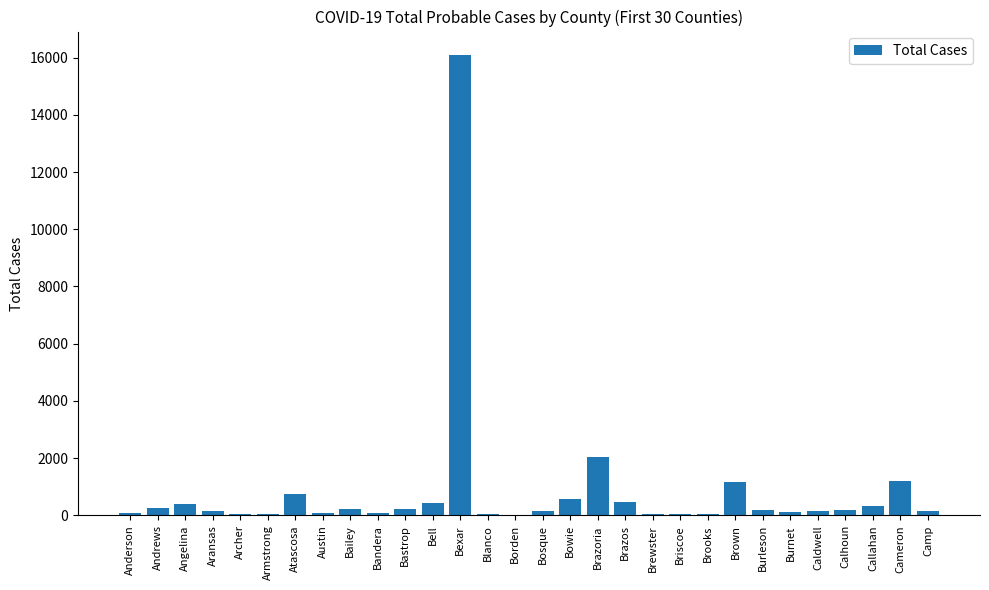

What is the ratio of the value at Bell to the value at Brown?

0.4